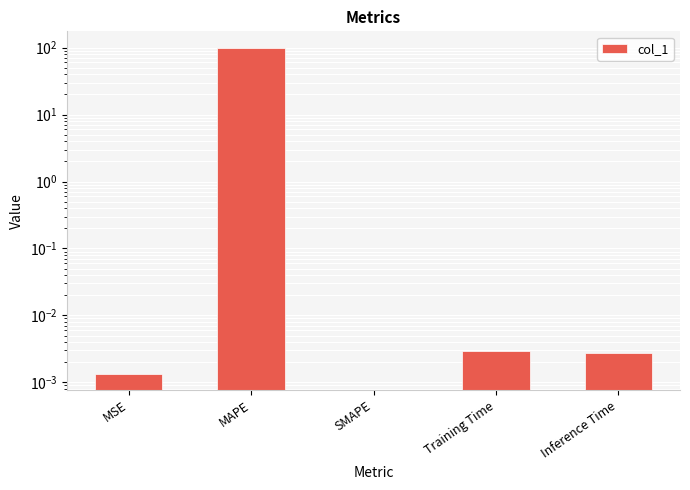

Reading left to right, extract all data points from this chart.

0.0	100.0	0.0	0.0	0.0